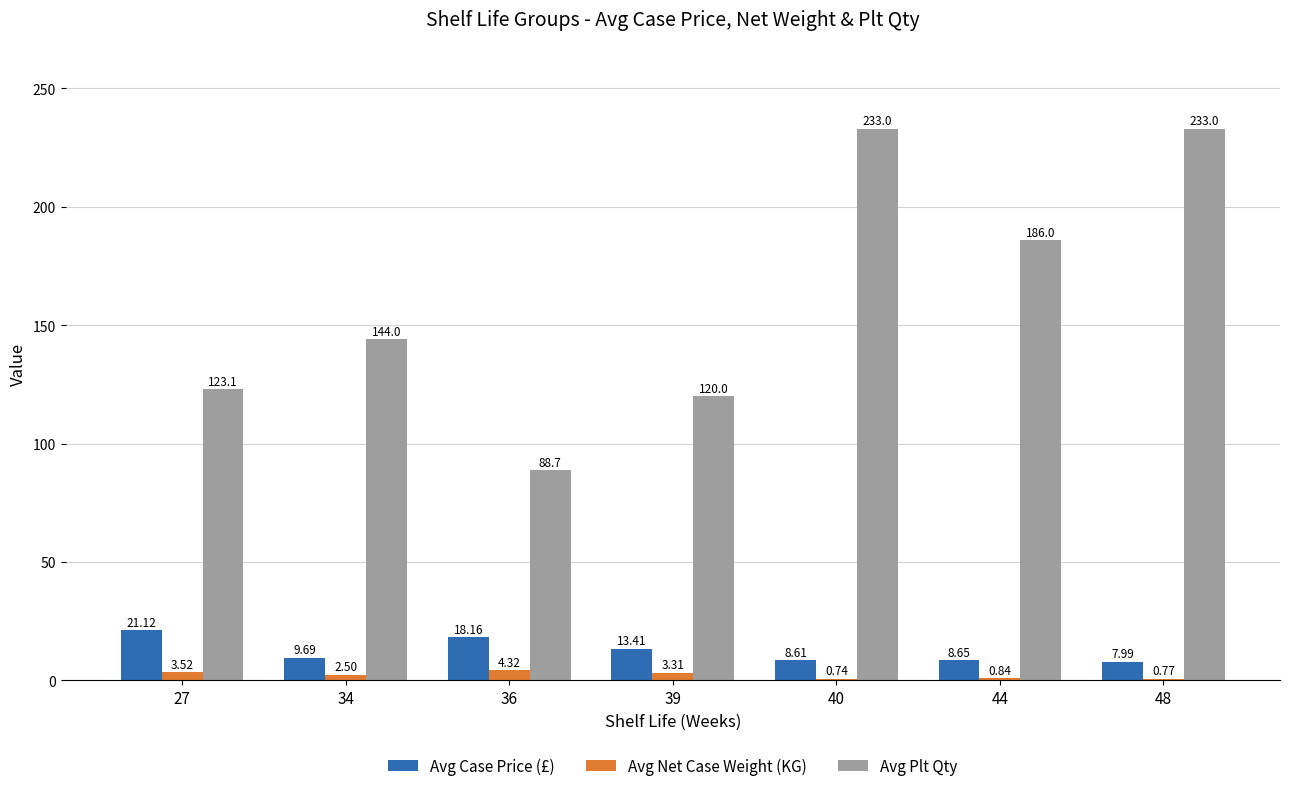

How many groups of bars are there?

7